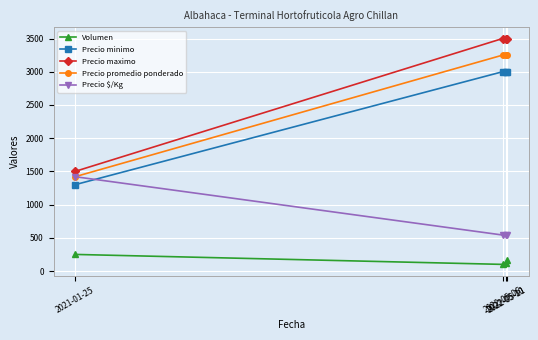

Which series has the widest spread of values?

Precio maximo